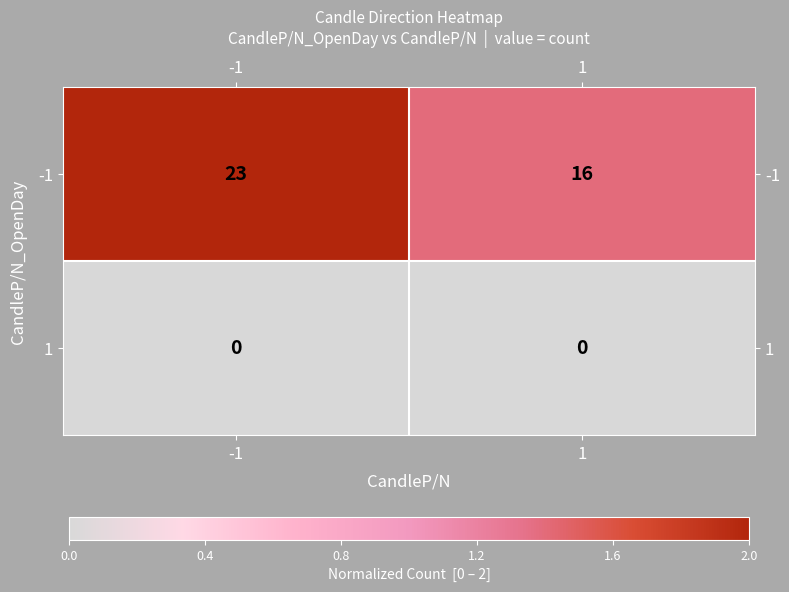

Rank the series by their average value, from highest to lowest.

-1, 1